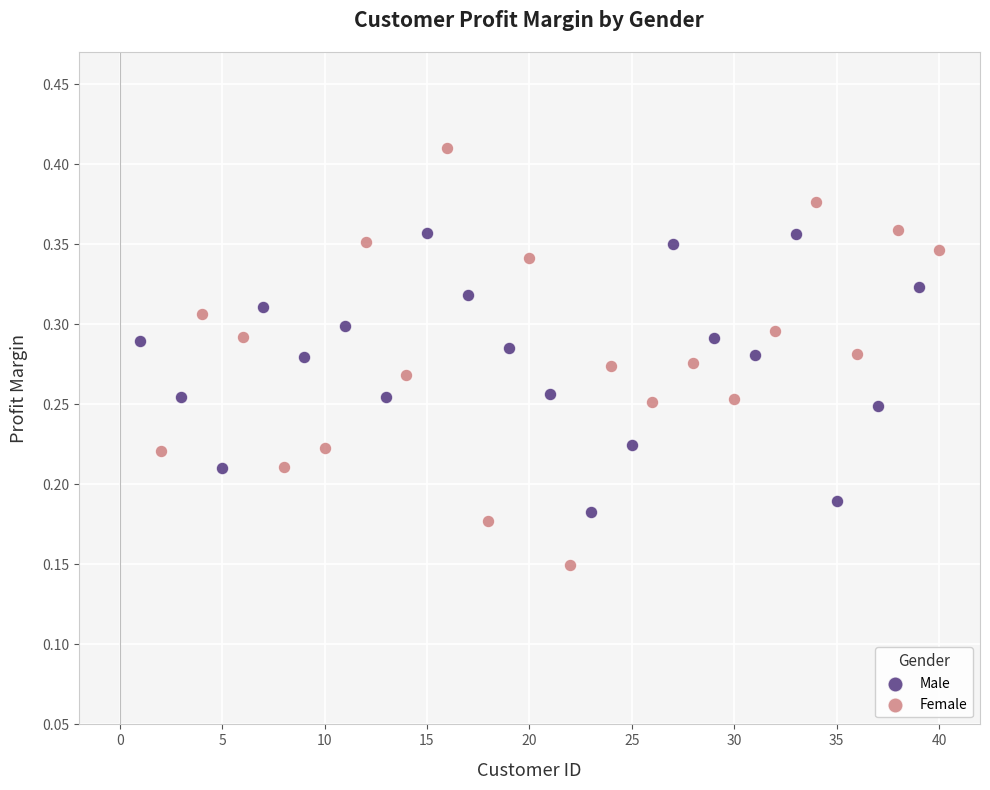

Which series reaches the maximum Y coordinate?

Female